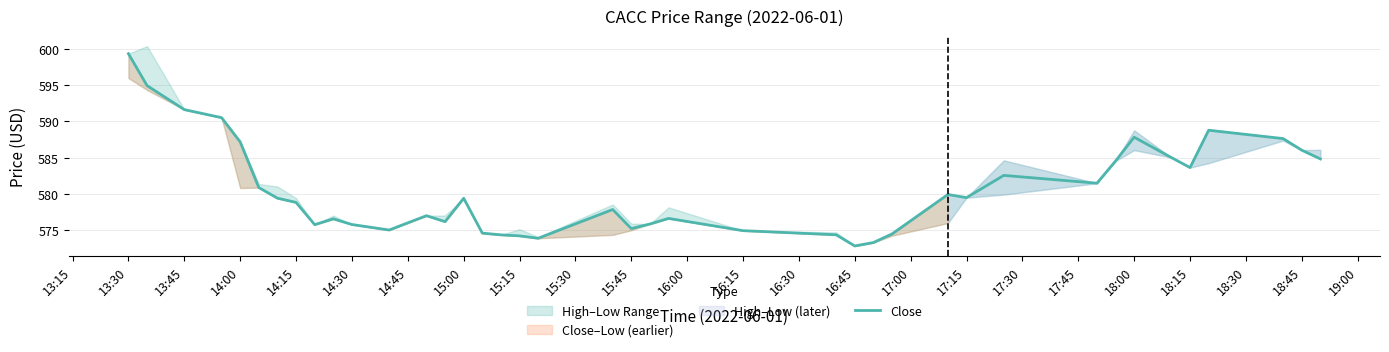

Is it true that Close equals 1041.7 at 14:15?

False